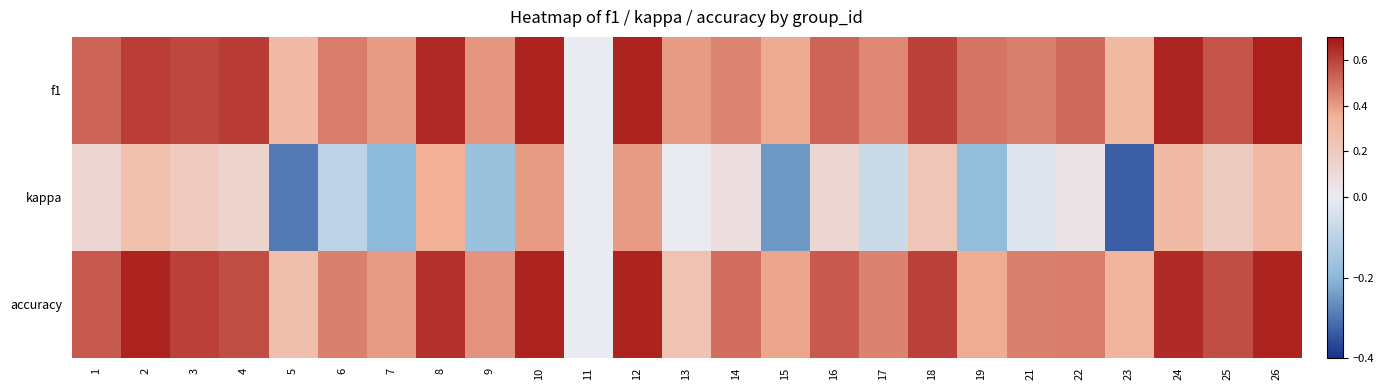

Which series changed the most between 6 and 11?

f1